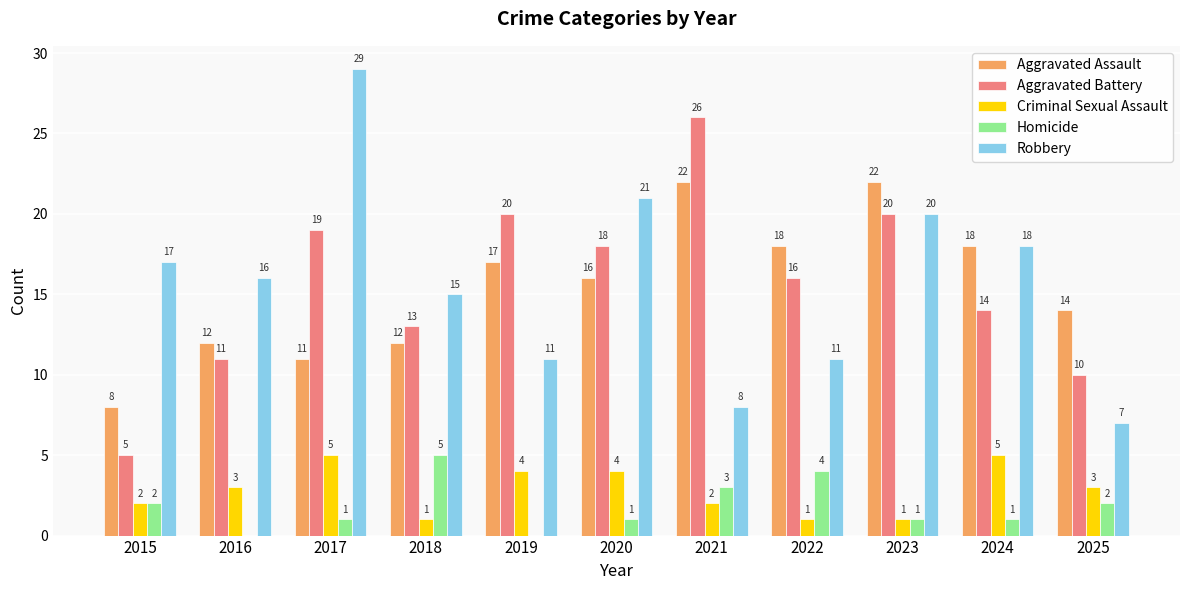

Between 2016 and 2017, which series saw the biggest shift?

Robbery